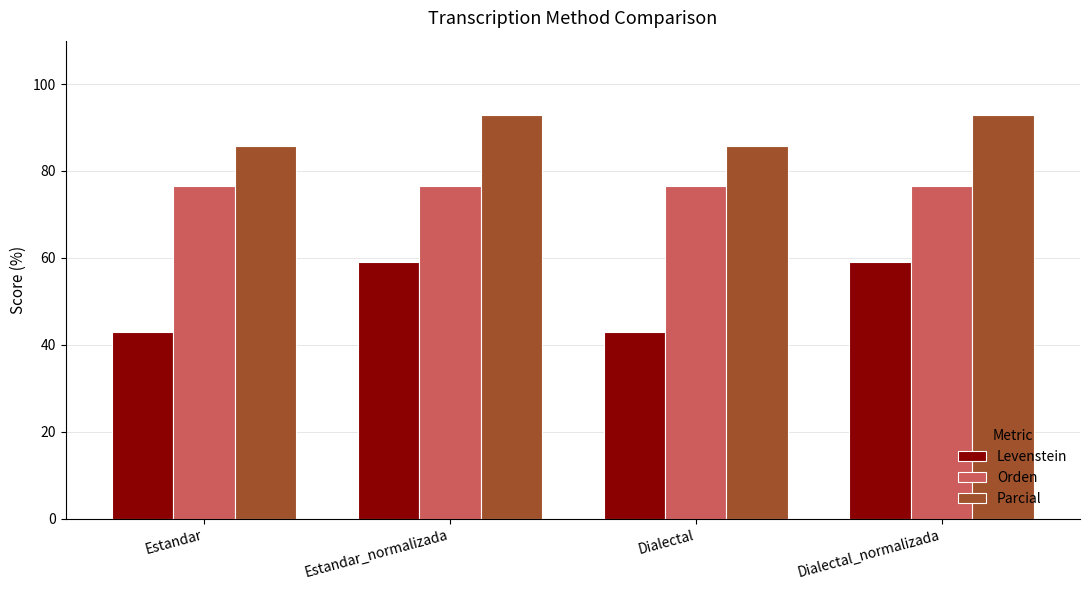

What is the value of the Parcial bar at the 3rd from the left?

85.7